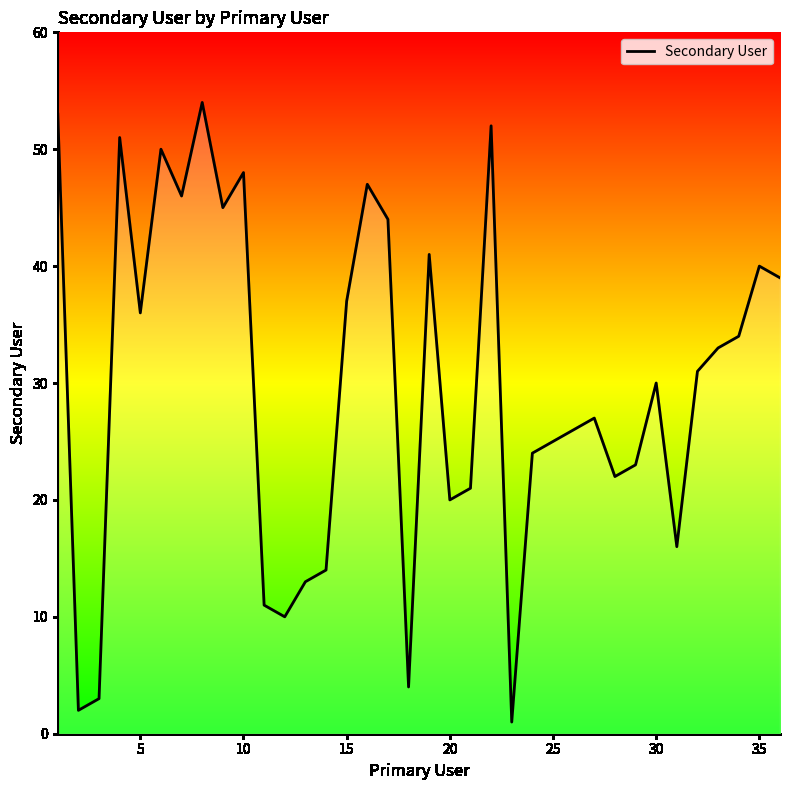

What is the maximum value shown in the chart?

54